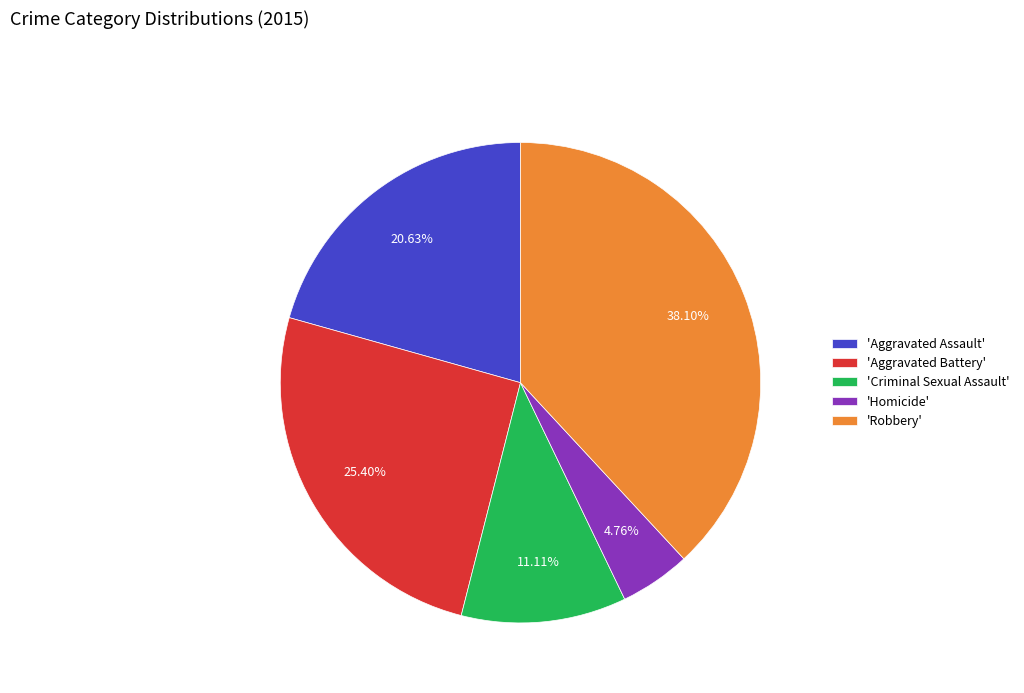

Is there a majority slice in this chart?

No